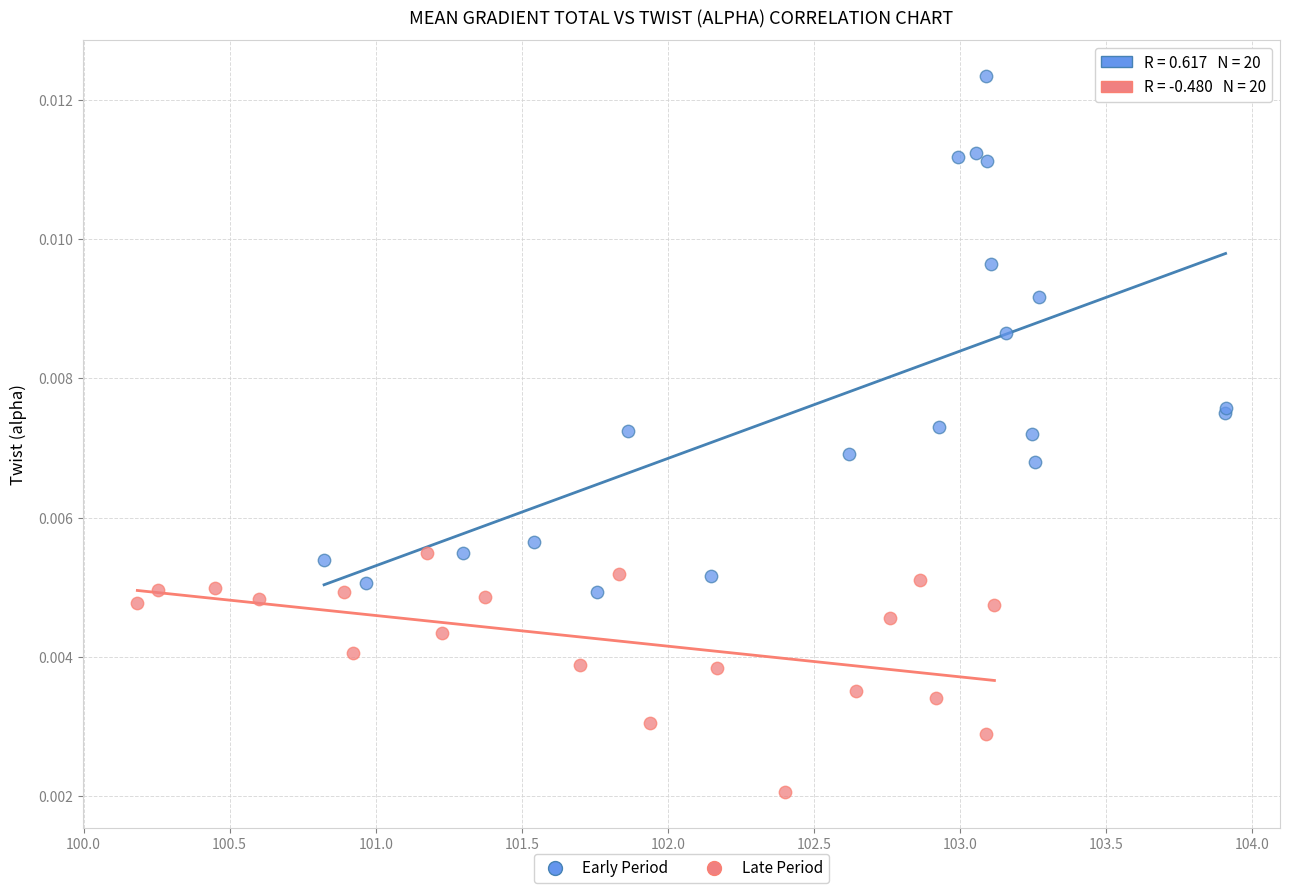

Which series contains the highest Y value?

Early Period